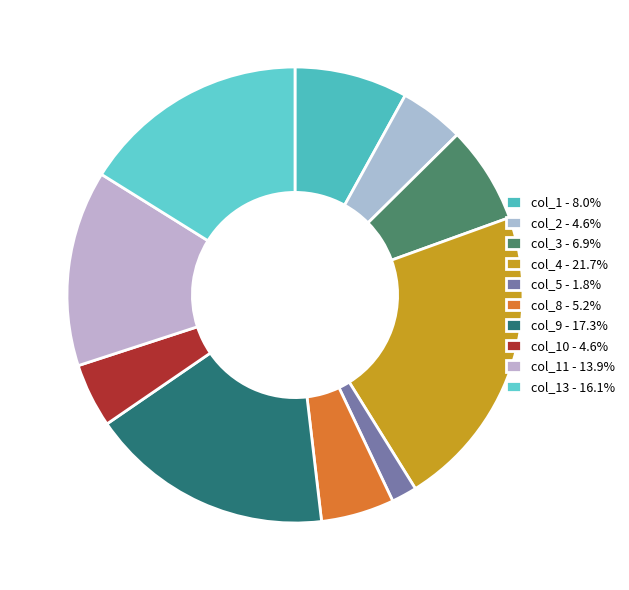

Which category has the smallest portion of the pie?

col_5